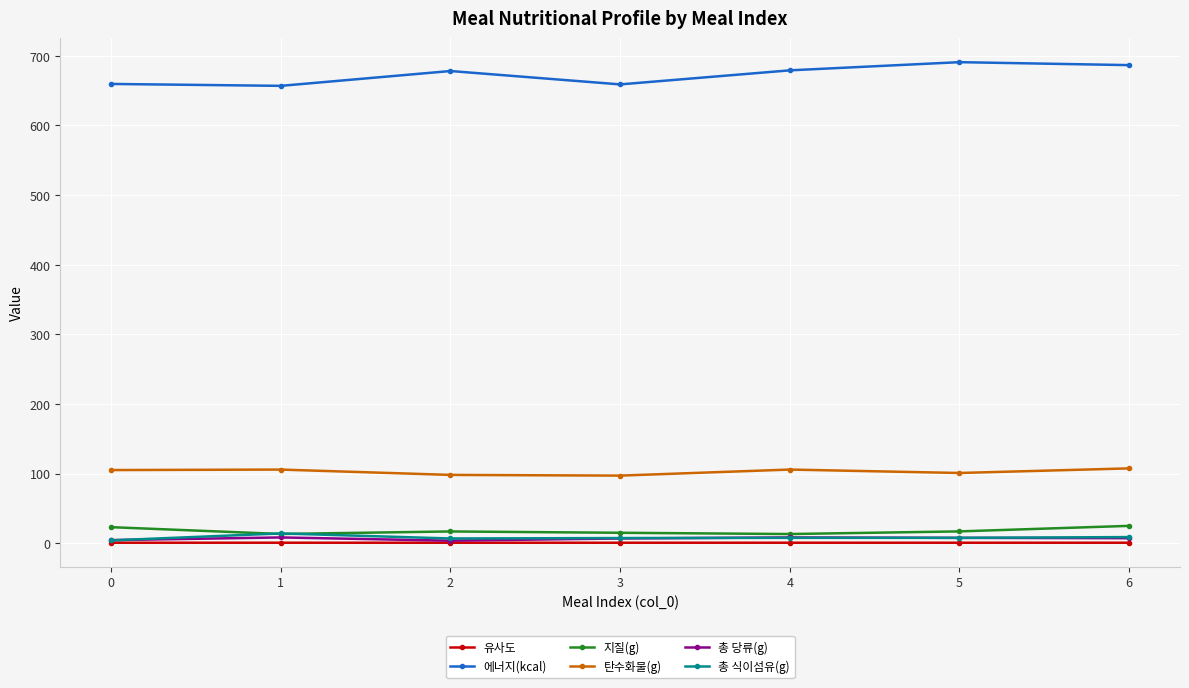

What is the minimum value for 탄수화물(g)?

97.3